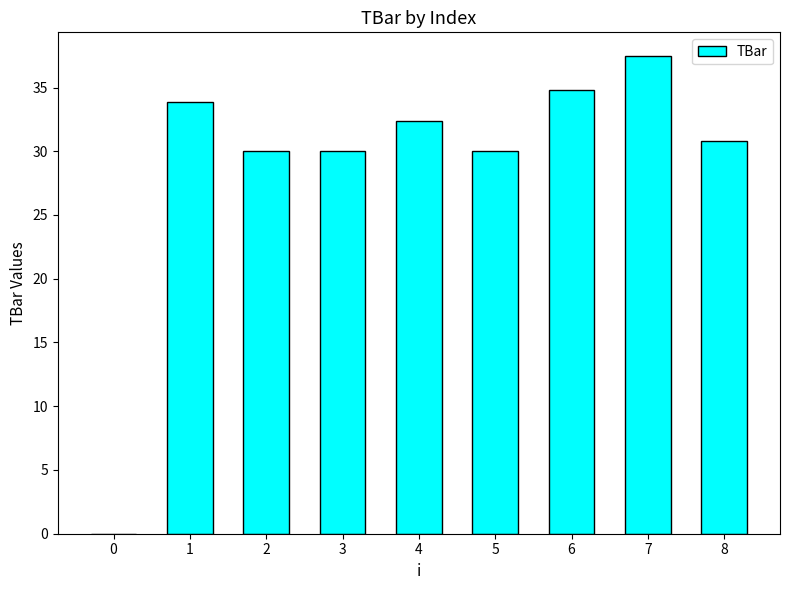

Reading left to right, what are all the values shown in this chart?

0.0	33.9	30.0	30.0	32.4	30.0	34.8	37.5	30.8